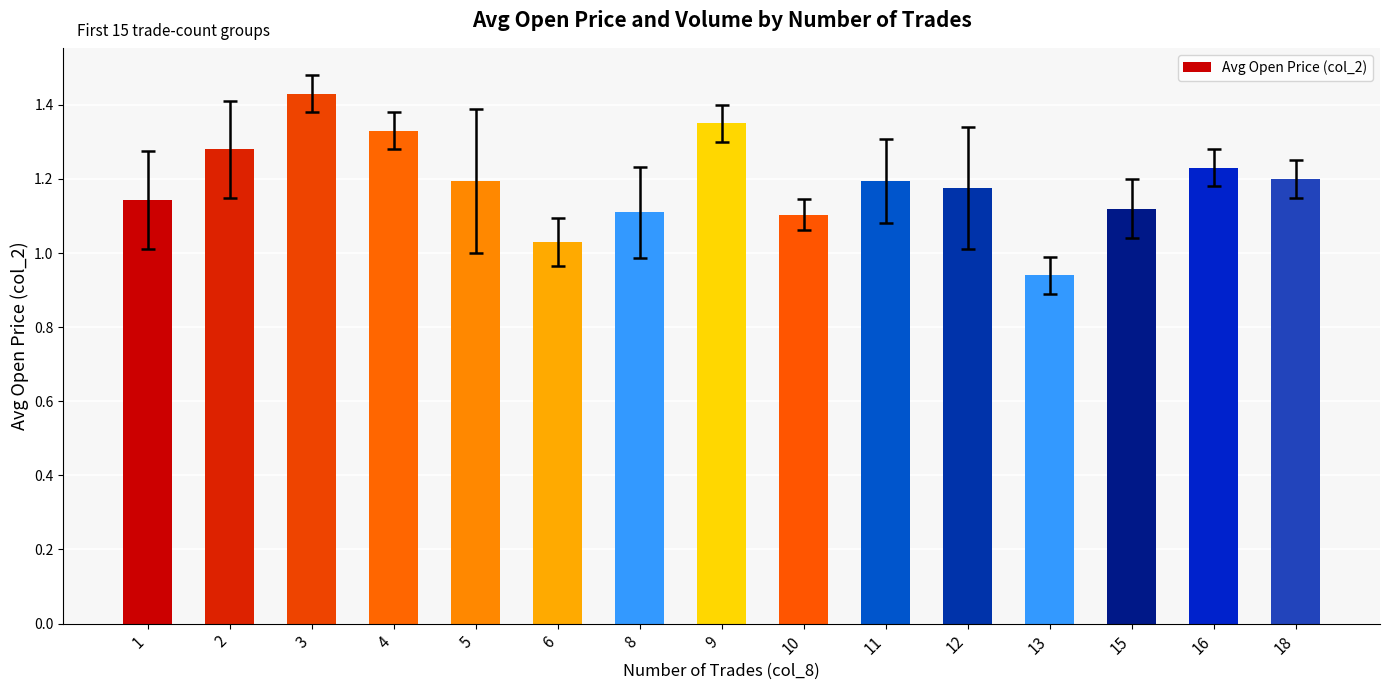

Between 1 and 11, which is larger?

11